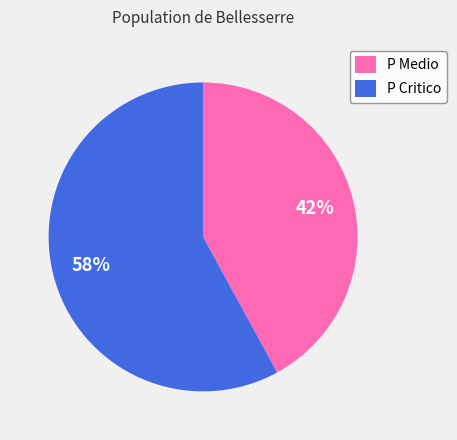

To the nearest percent, what is the difference between the P Critico and P Medio slice percentages?

16%